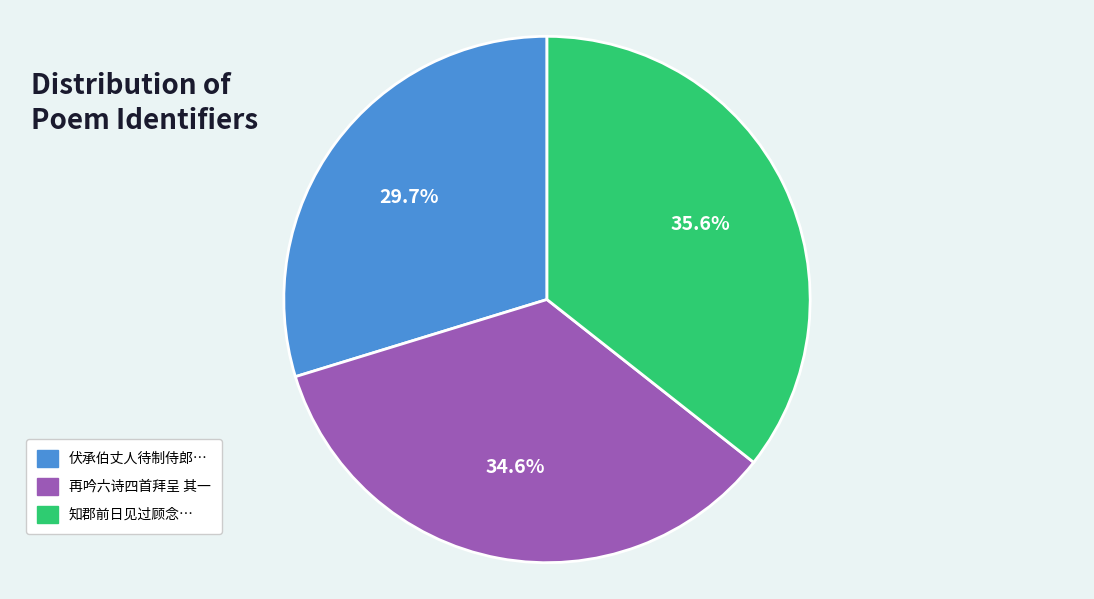

Rank the categories by value from highest to lowest.

知郡前日见过顾念…, 再吟六诗四首拜呈 其一, 伏承伯丈人待制侍郎…